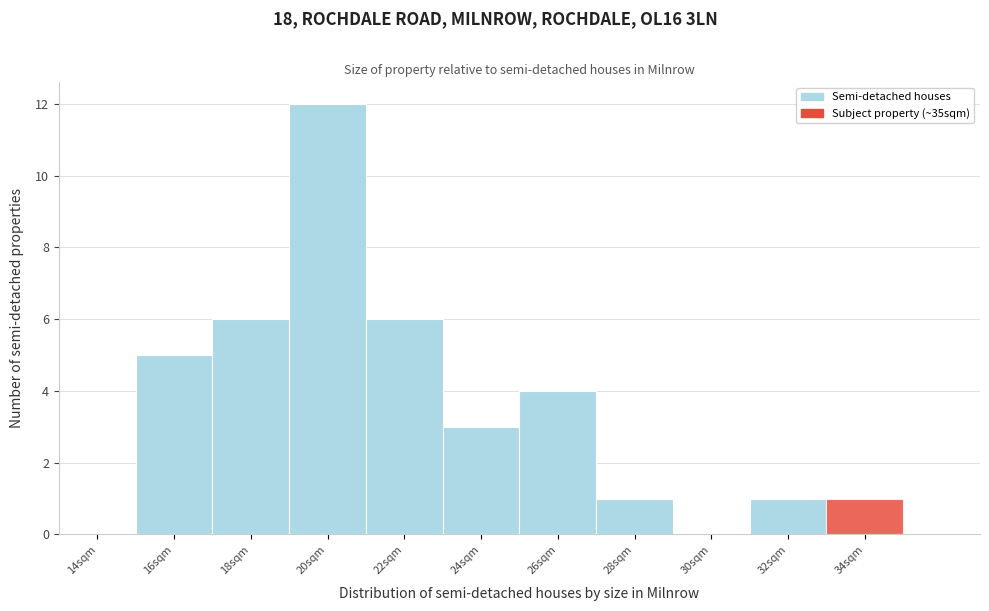

Reading right to left, transcribe all the data shown in this chart.

34sqm=1	32sqm=1	30sqm=0	28sqm=1	26sqm=4	24sqm=3	22sqm=6	20sqm=12	18sqm=6	16sqm=5	14sqm=0